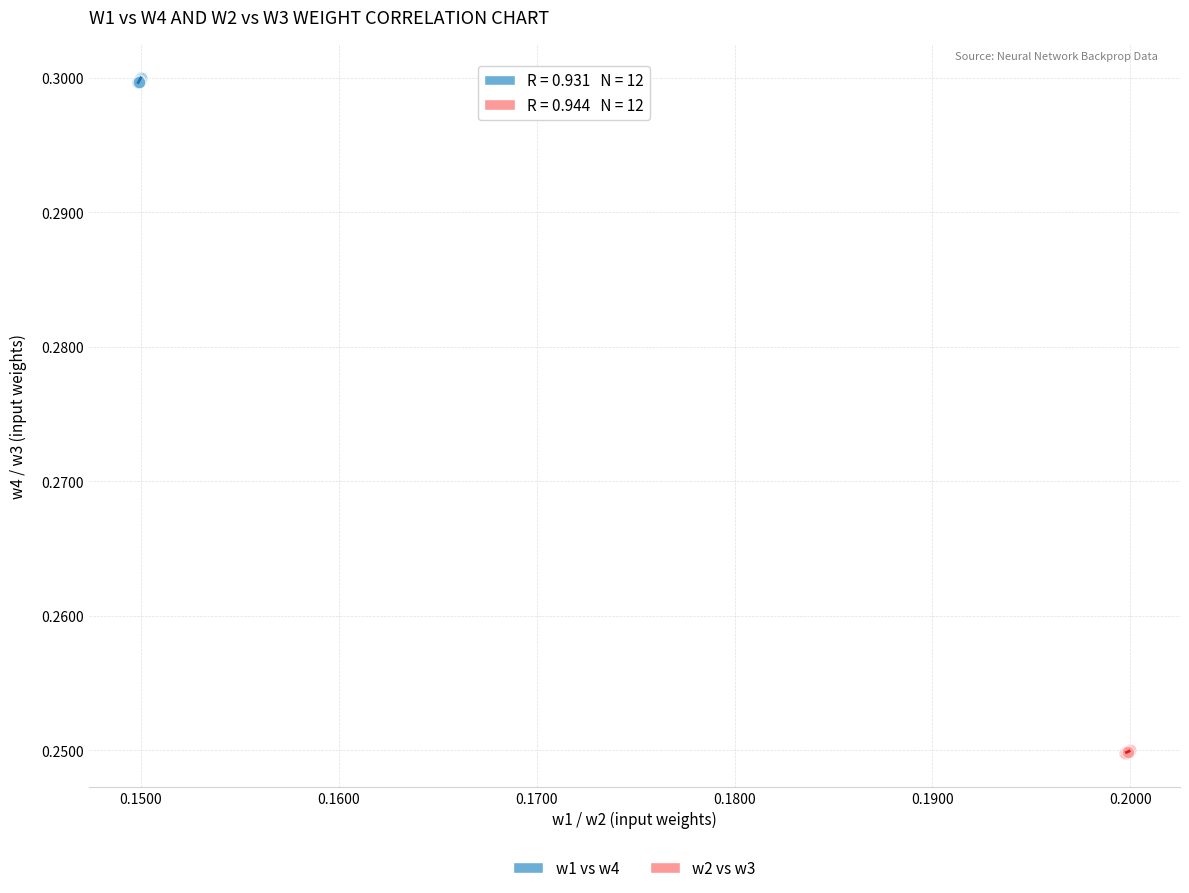

Which series has the largest Y range (max minus min)?

w1 vs w4